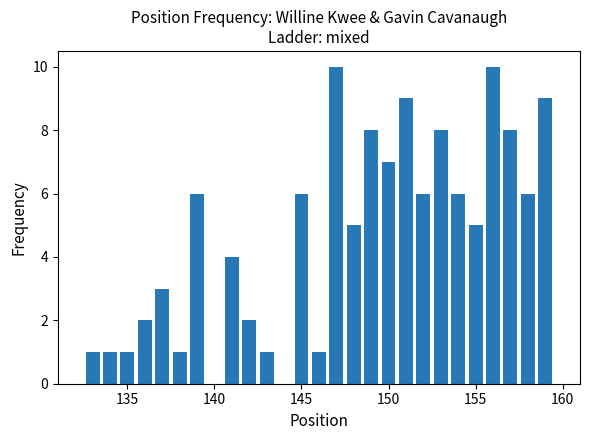

What is the value of the 13th bar from the left?

10